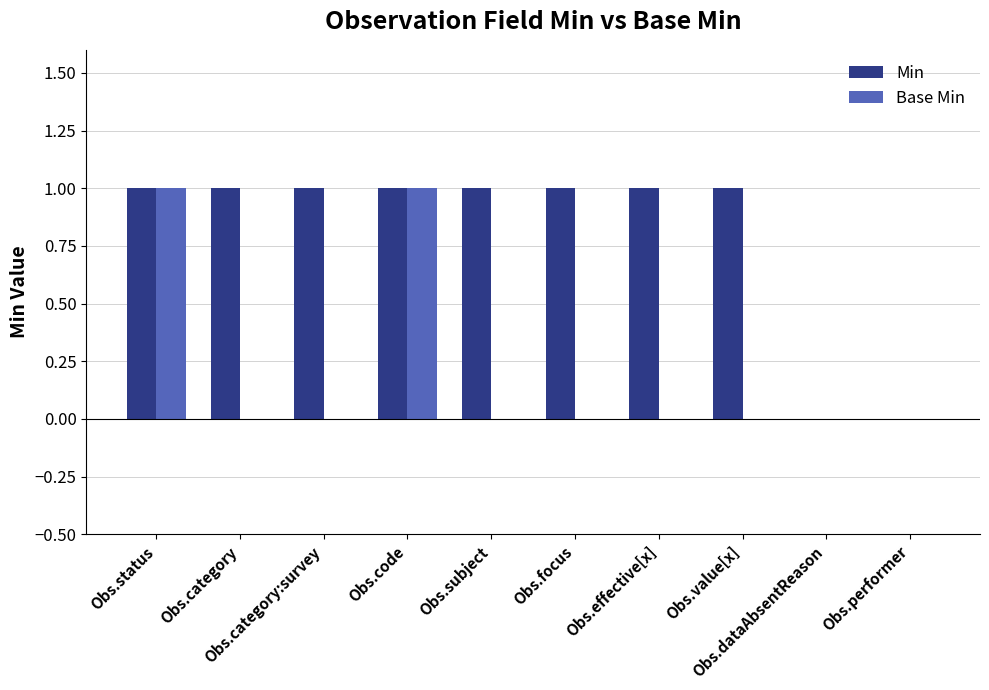

How many categories are shown in the chart?

10